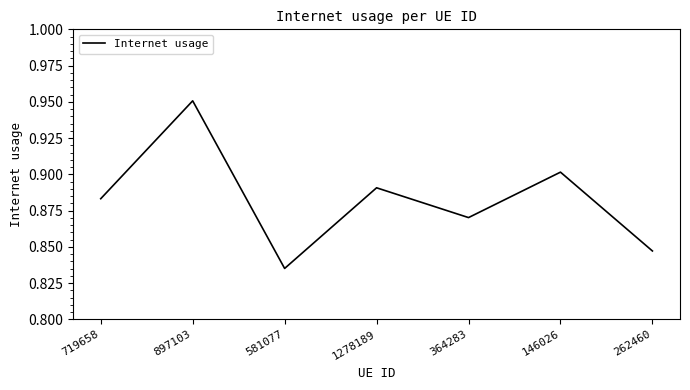

Is this an area chart (filled region under the line)?

No